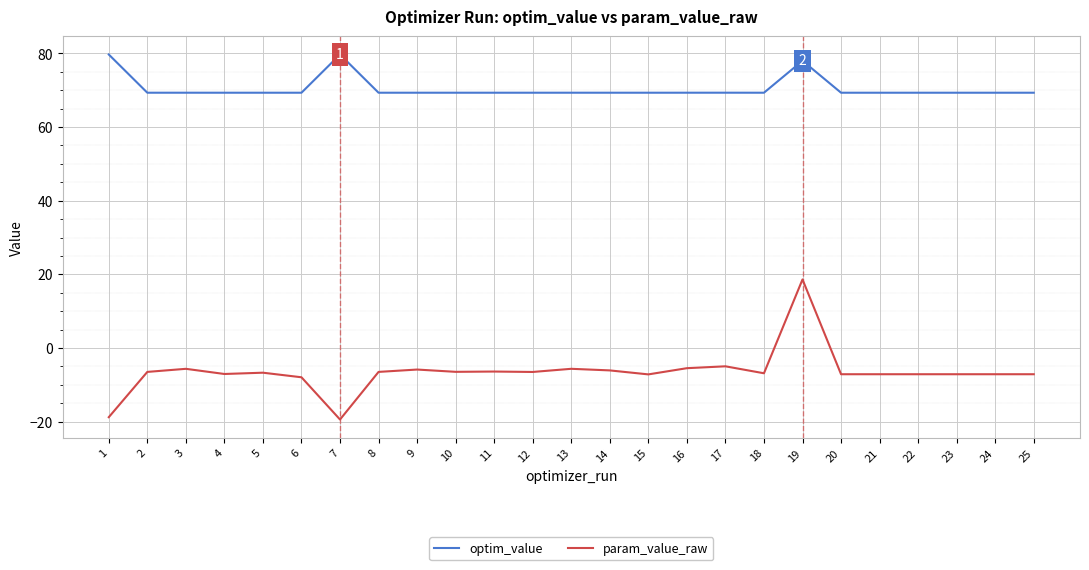

Read the param_value_raw value at 15.

-7.2